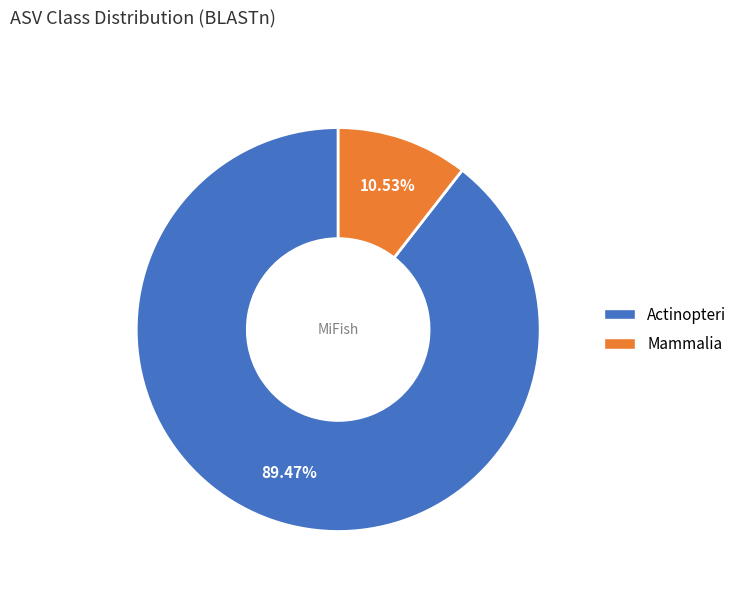

Which slice is the smallest?

Mammalia